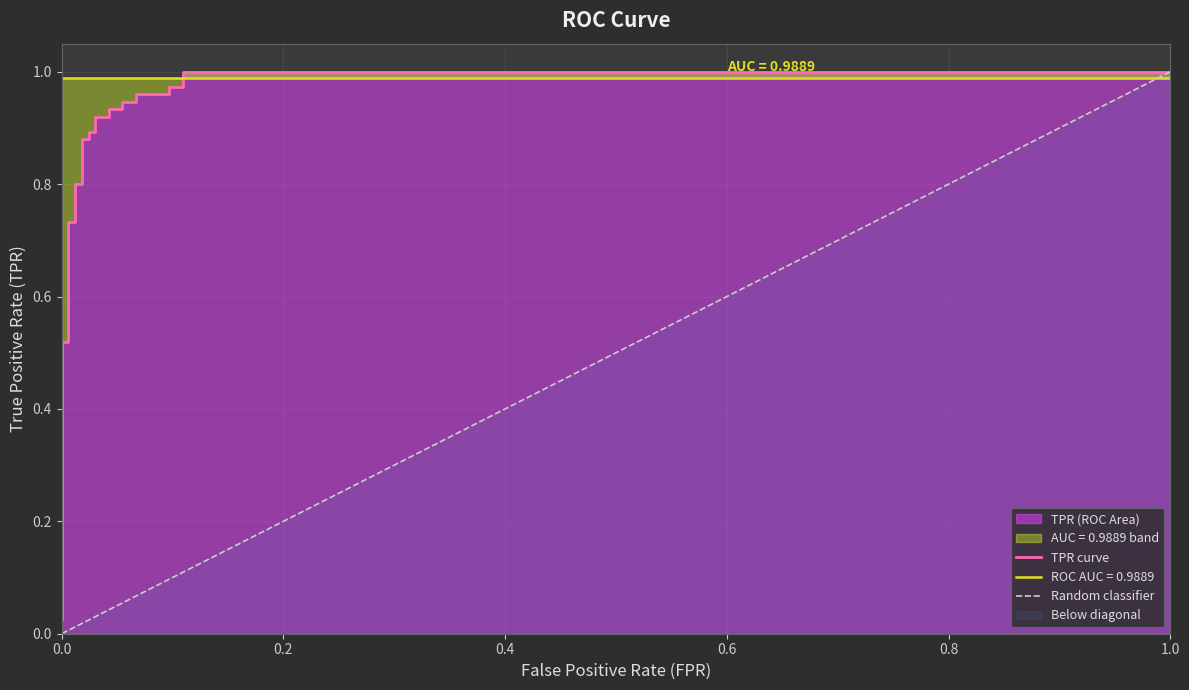

Reading left to right, extract all data points from this chart.

0.0	0.1	0.5	0.5	0.7	0.7	0.8	0.8	0.9	0.9	0.9	0.9	0.9	0.9	0.9	0.9	0.9	0.9	1.0	1.0	1.0	1.0	1.0	1.0